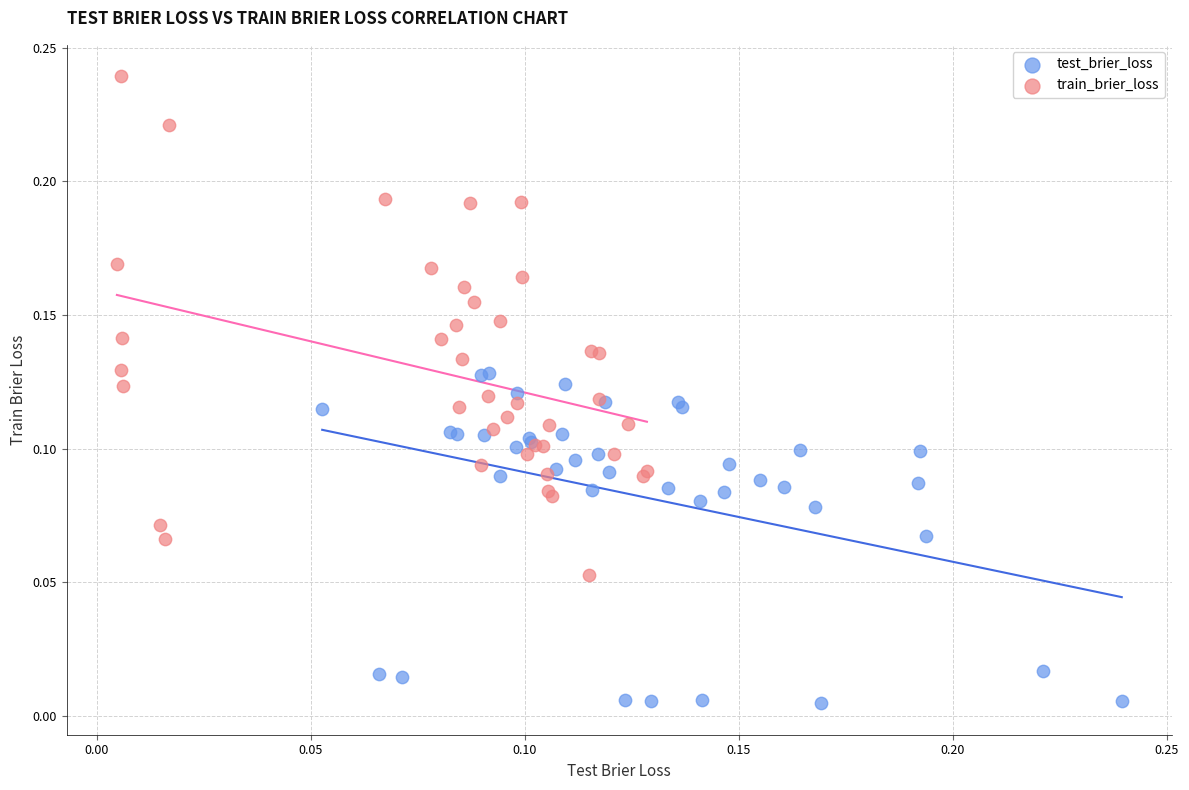

What are all the series names shown in the legend?

test_brier_loss, train_brier_loss